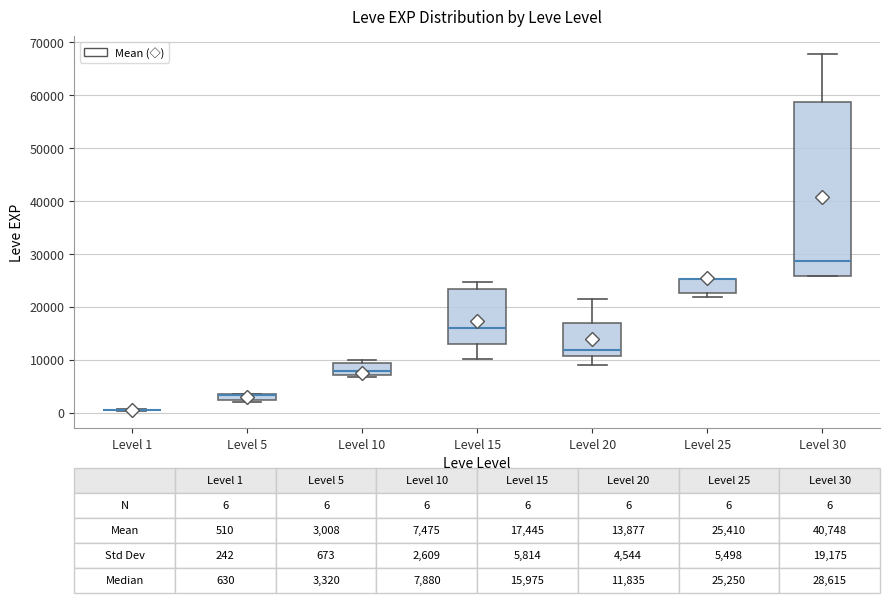

Which box is the tallest, from its lower edge to its upper edge?

Level 30